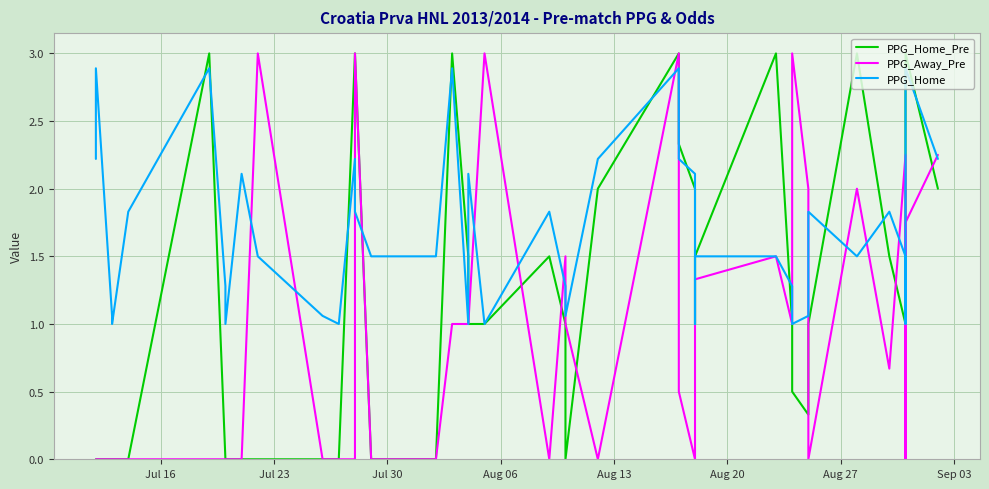

Which series has the largest total across all categories?

PPG_Home